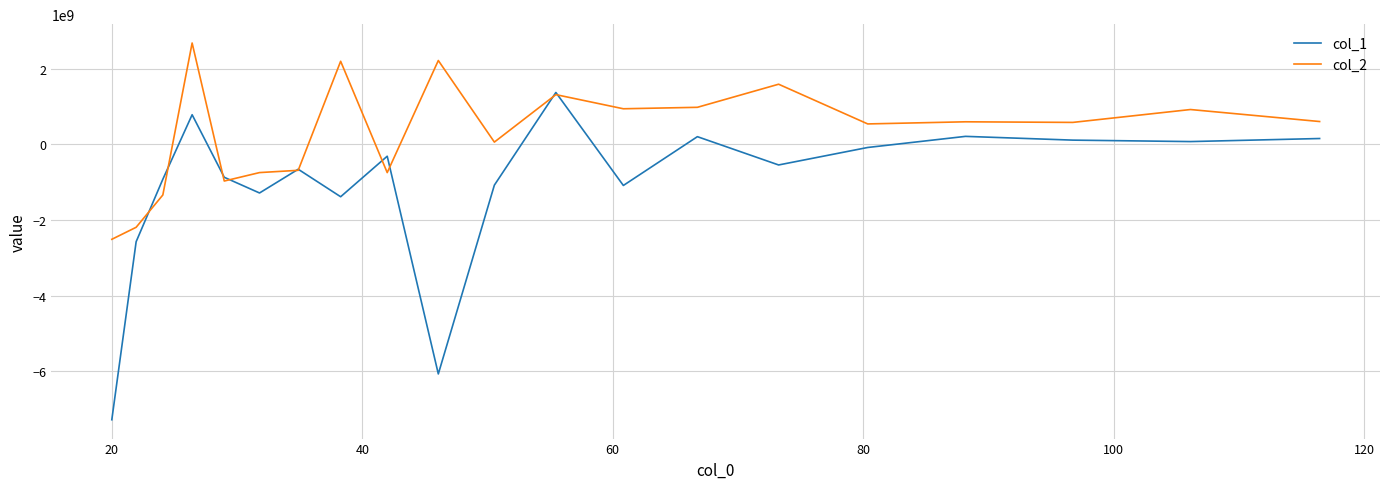

Which series has the largest total across all categories?

col_2